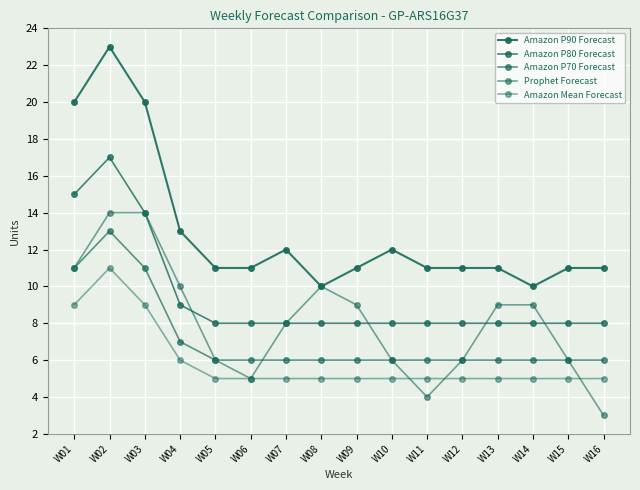

Between W03 and W04, which series saw the biggest shift?

Amazon P90 Forecast